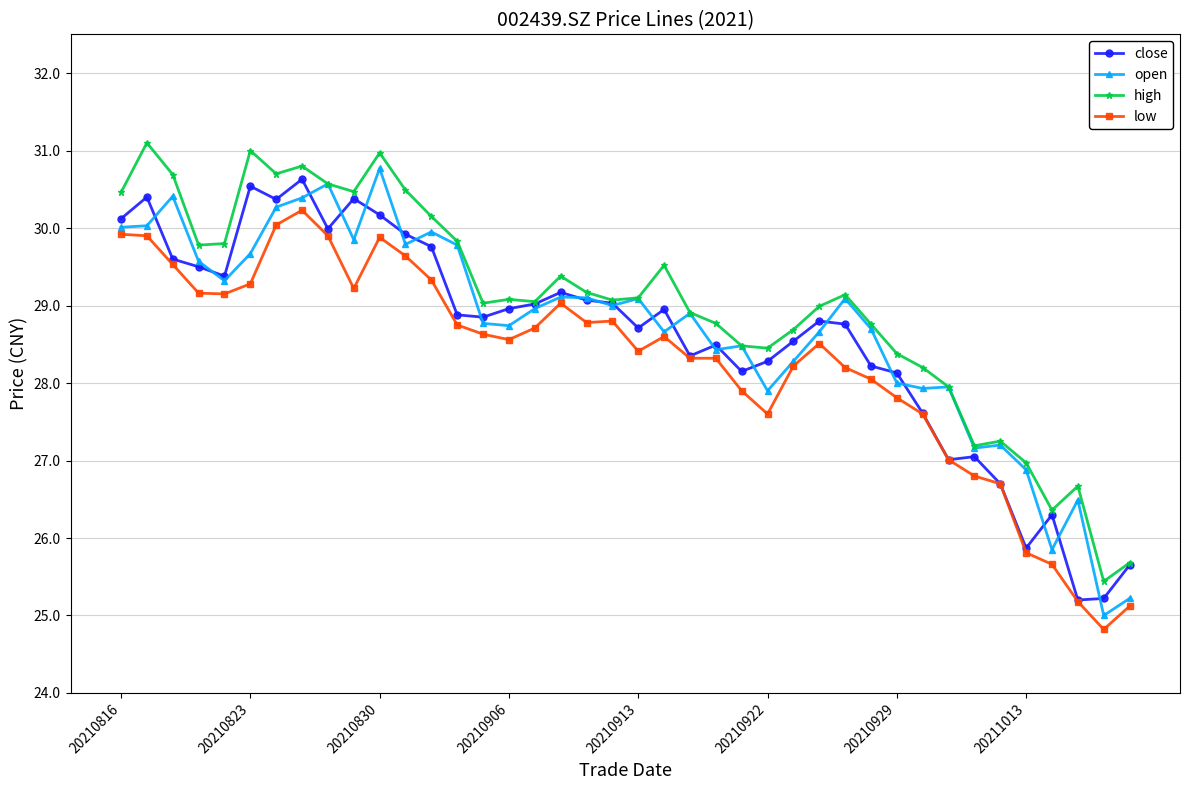

In open, how many points are lower than both neighbors (excluding endpoints)?

12